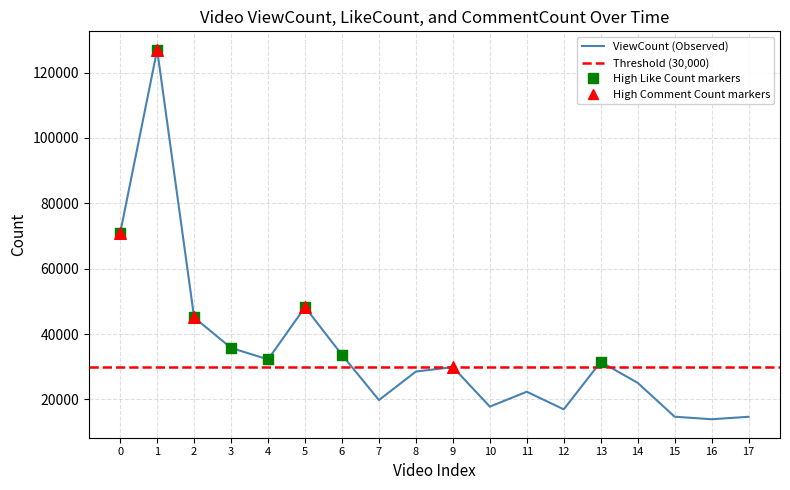

What is the change in value from 0 to 16?

-57031